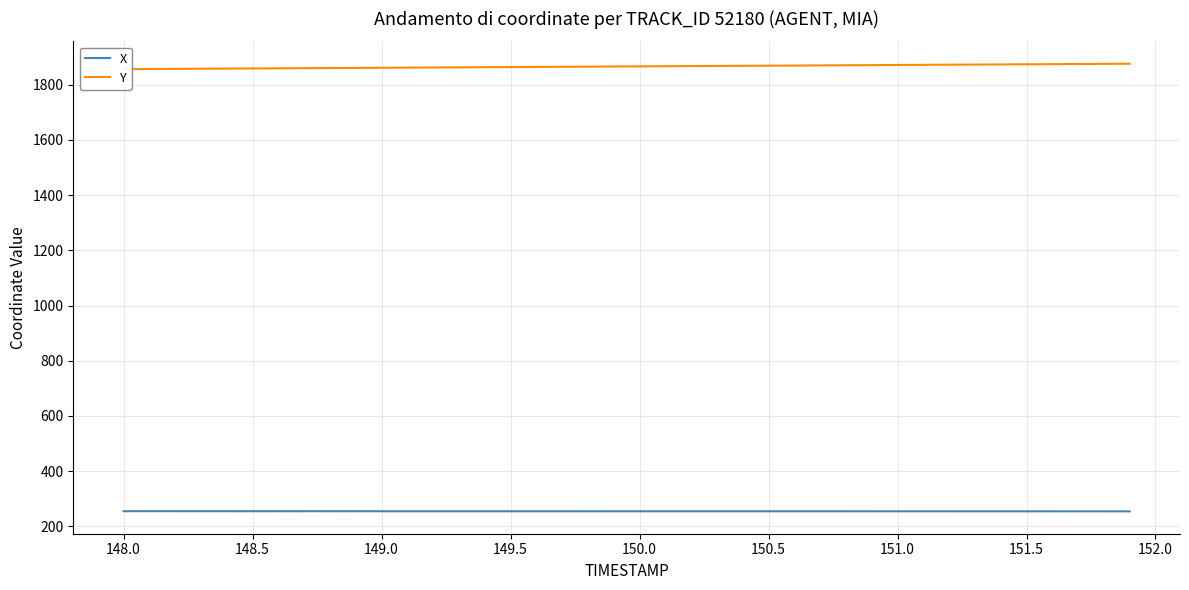

What is the minimum value for X?

254.3